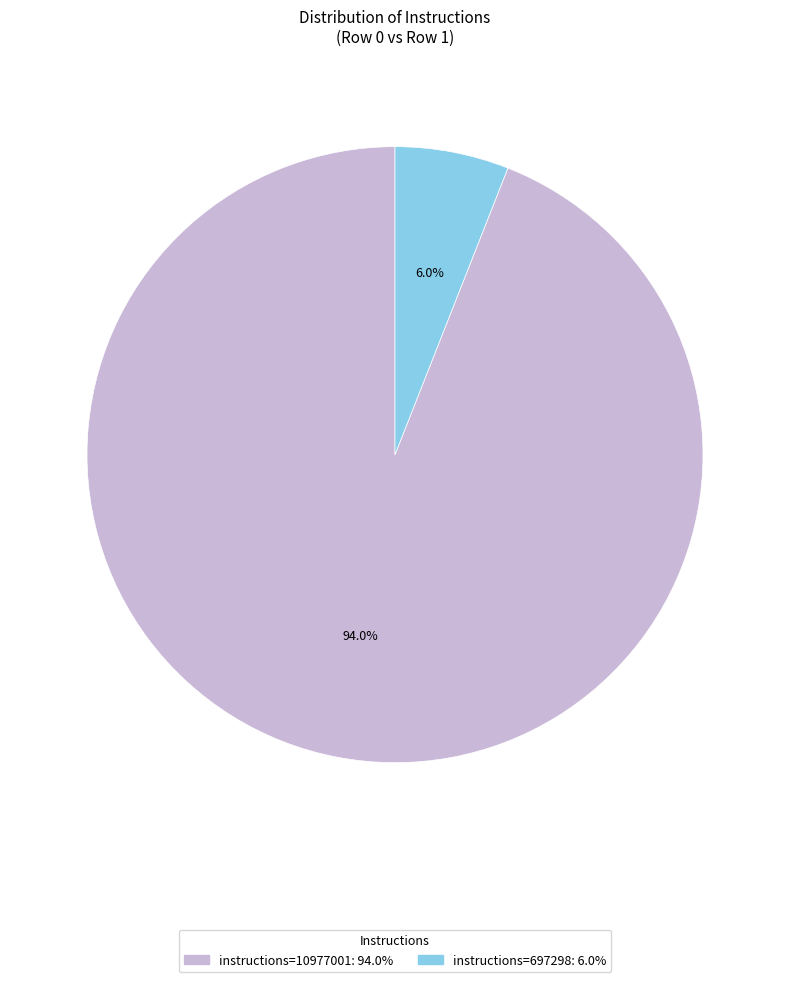

Is there a majority slice in this chart?

Yes